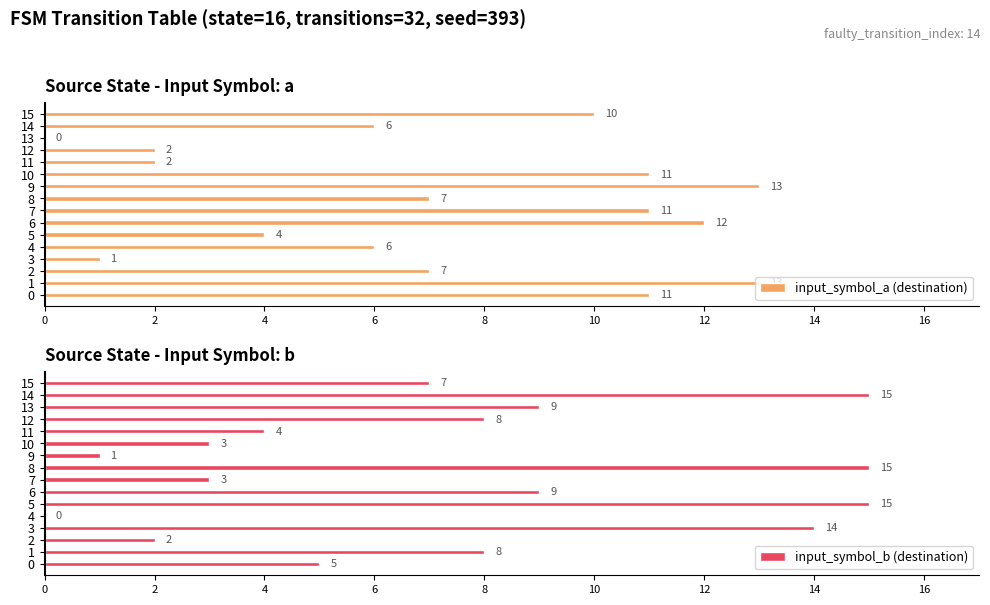

List the series in order of their peak value, highest first.

input_symbol_b (destination), input_symbol_a (destination)